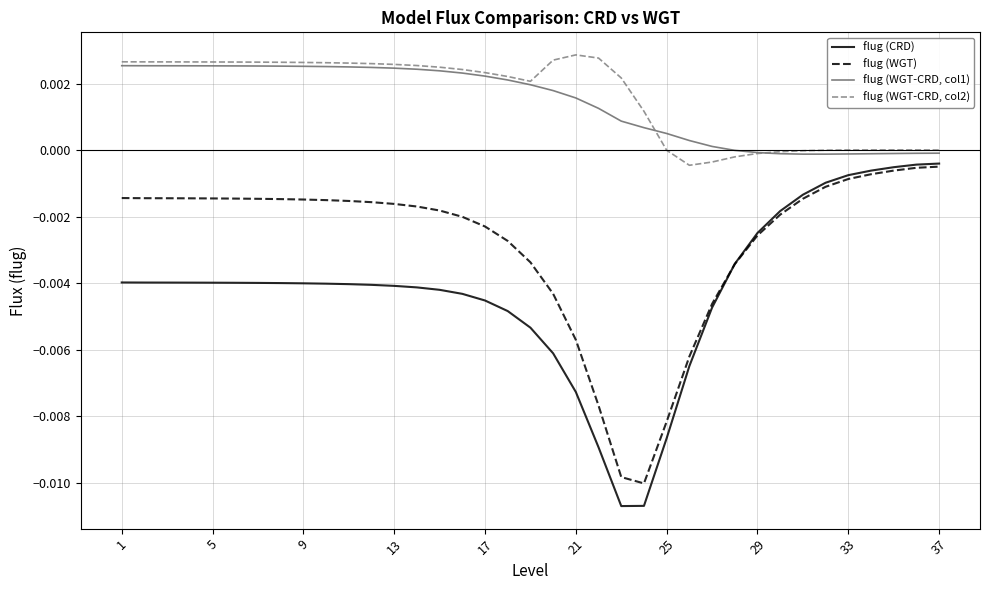

Does the chart have visible grid lines?

Yes